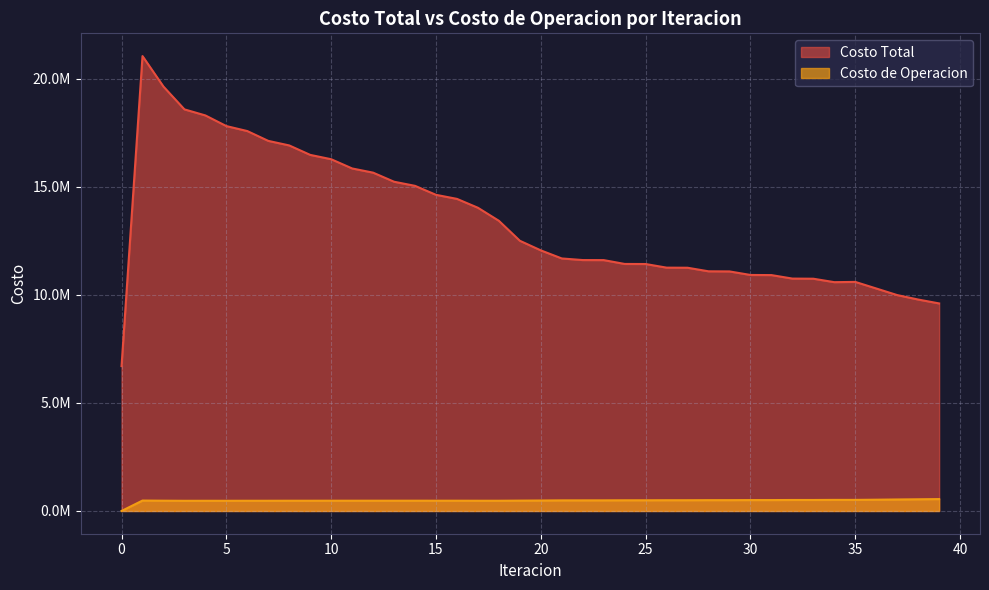

Reading left to right, extract all data points from this chart.

Costo Total: 6704285.9	21051278.7	19639404.2	18584789.8	18304379.8	17811975.8	17581119.0	17126790.4	16915905.2	16478557.2	16278083.1	15850879.0	15656571.1	15236411.3	15045867.6	14630359.6	14442573.5	14031787.3	13428290.5	12504201.3	12059849.3	11685923.1	11611760.5	11609728.7	11431791.1	11428330.5	11260663.3	11256155.0	11091036.5	11085747.6	10922094.9	10916221.9	10754455.9	10748113.8	10588740.1	10600654.6	10296367.7	9990951.8	9784998.8	9604839.3
Costo de Operacion: 0.0	482332.0	476093.2	471310.3	472222.2	471966.5	473332.7	473316.0	474652.3	474537.1	475683.5	475346.8	476232.4	475617.5	476205.4	475282.5	475551.8	474304.5	474051.7	479684.1	484601.4	490810.8	491307.8	491844.1	494419.9	494863.8	497436.1	497793.6	500713.8	500981.3	504405.5	504579.6	508602.5	508682.9	513375.7	513381.6	521840.2	532022.8	541156.2	550628.7